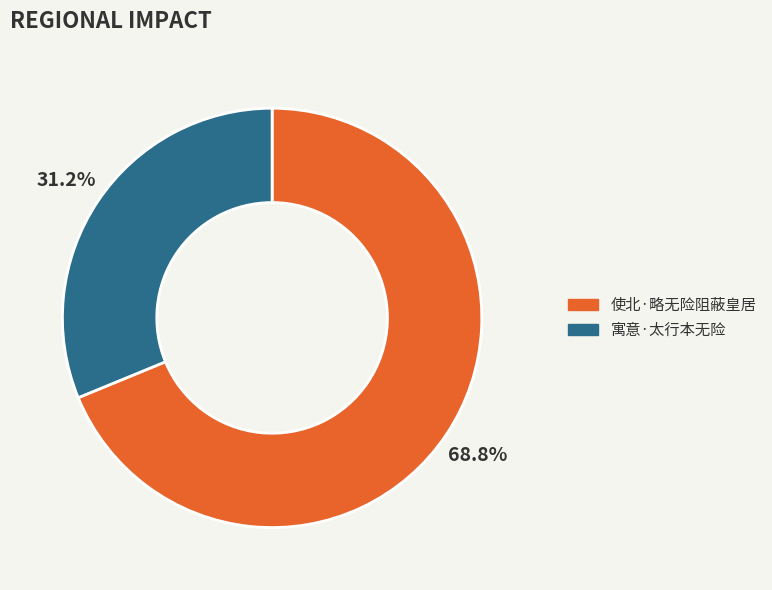

The 寓意·太行本无险 slice represents 31% of the pie. True or false?

True